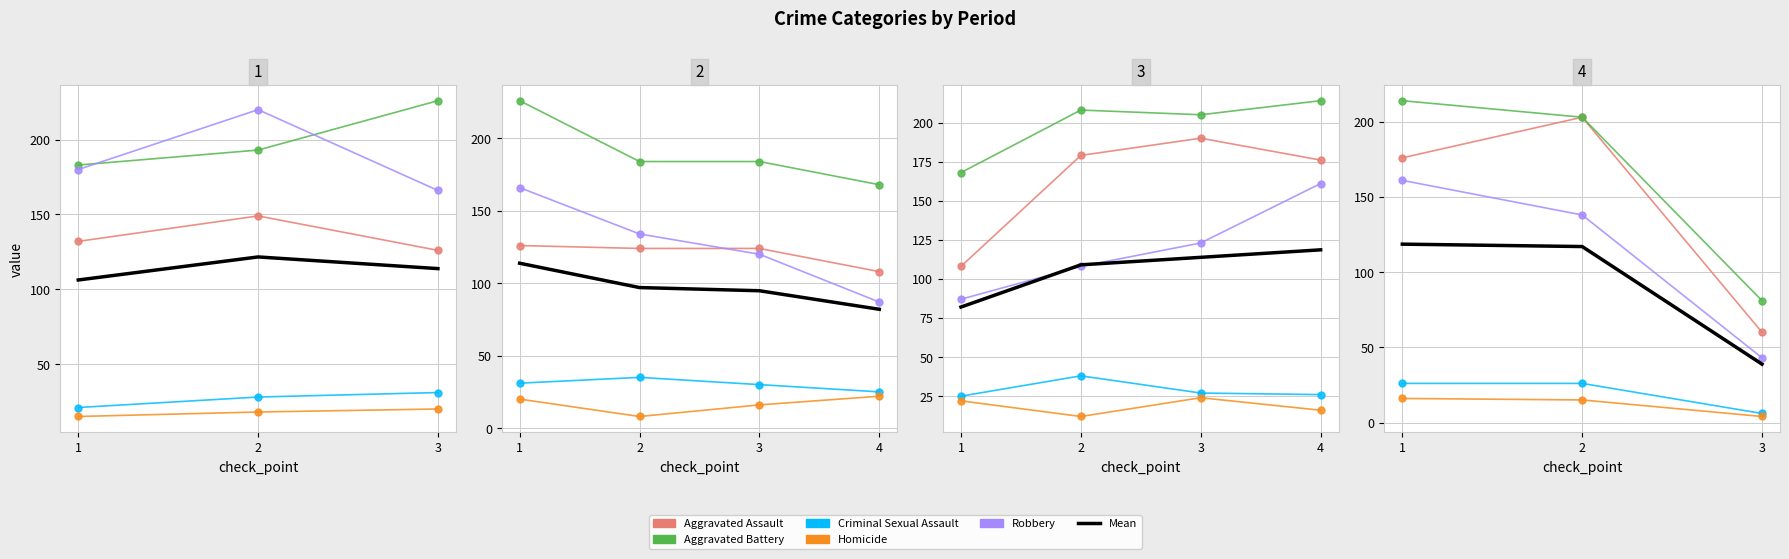

Is it true that Robbery equals 92 at 1?

False